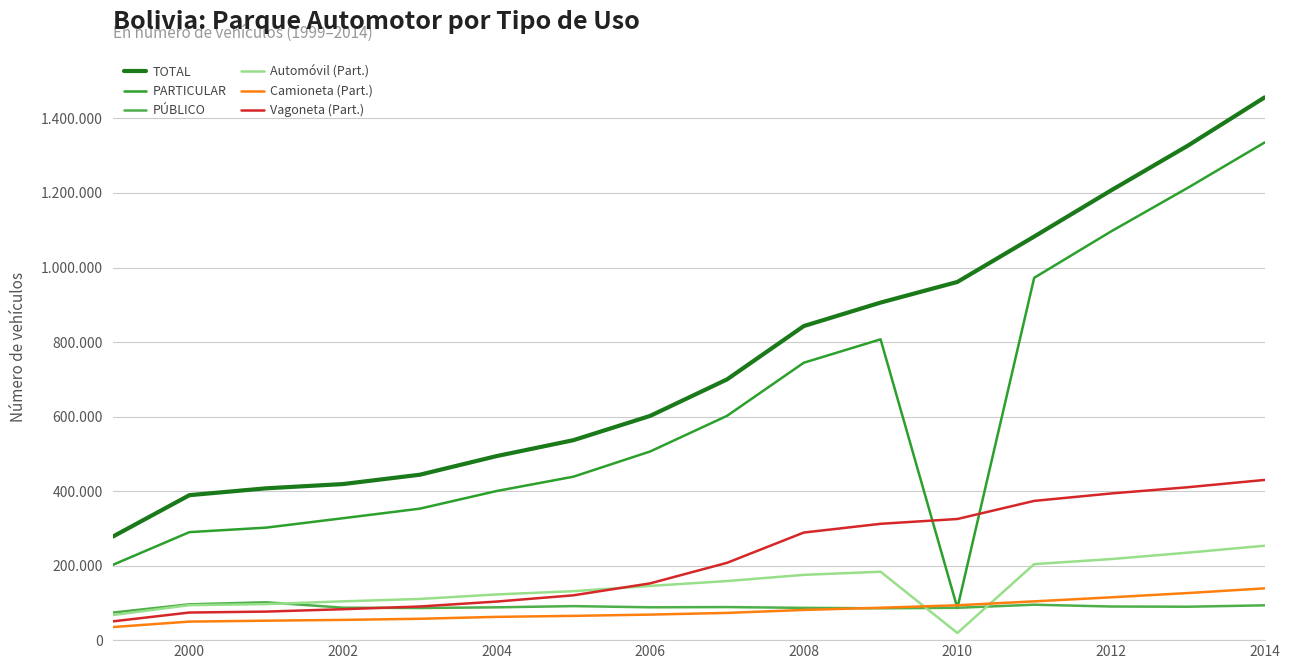

List the series in order of their peak value, highest first.

TOTAL, PARTICULAR, Vagoneta (Part.), Automóvil (Part.), Camioneta (Part.), PÚBLICO